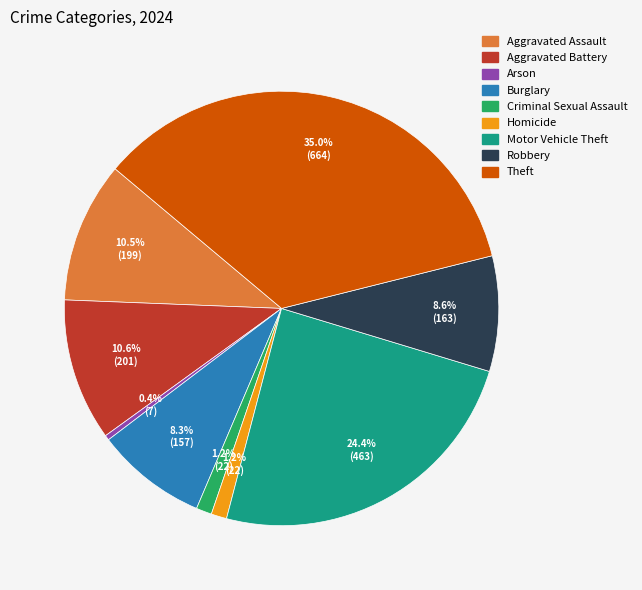

Count the number of slices in the pie.

9